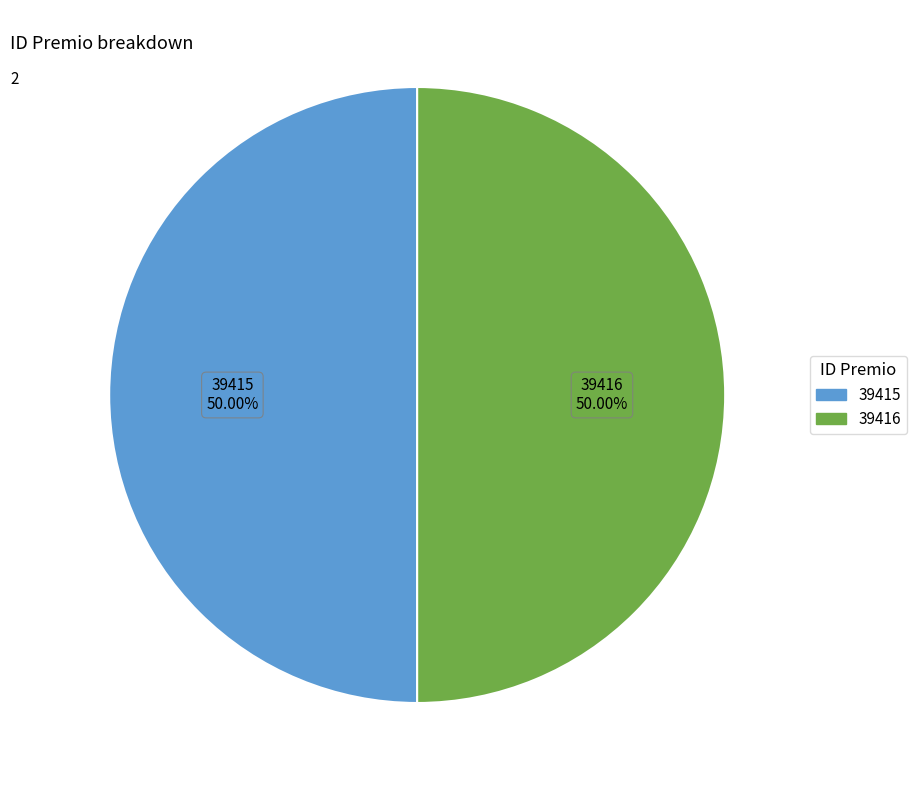

Is the sum of 39416 and 39415 greater than half?

Yes